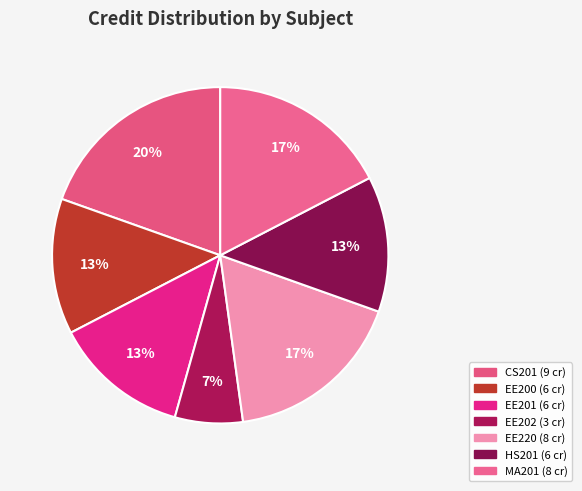

Combined, do EE200 and EE220 account for over 50%?

No